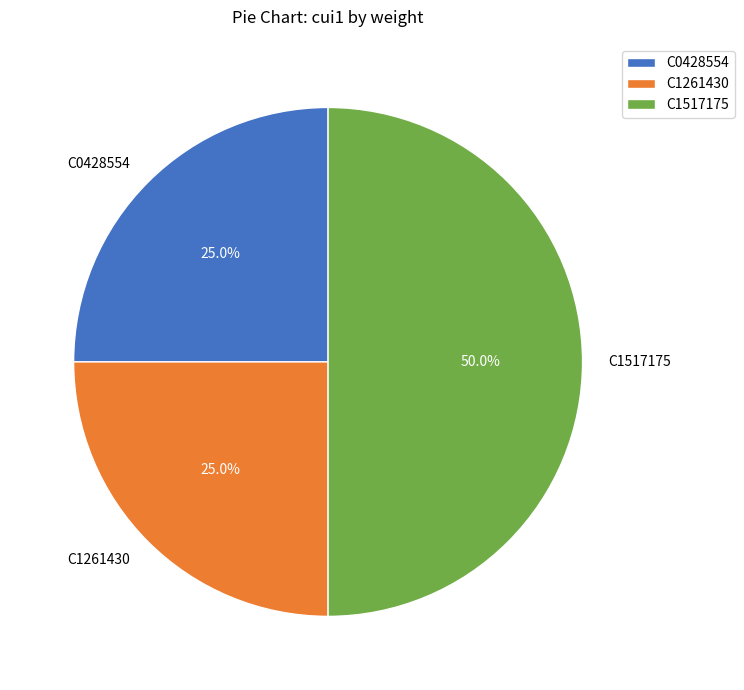

To the nearest percent, what is the difference between the largest and smallest slice percentages?

25%